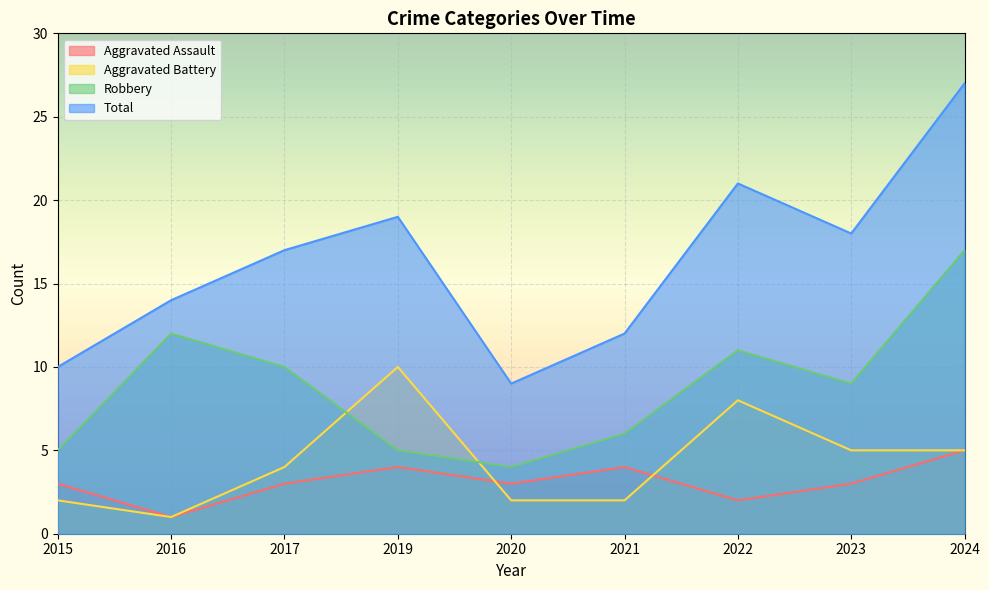

What is the sum of all Total values?

147